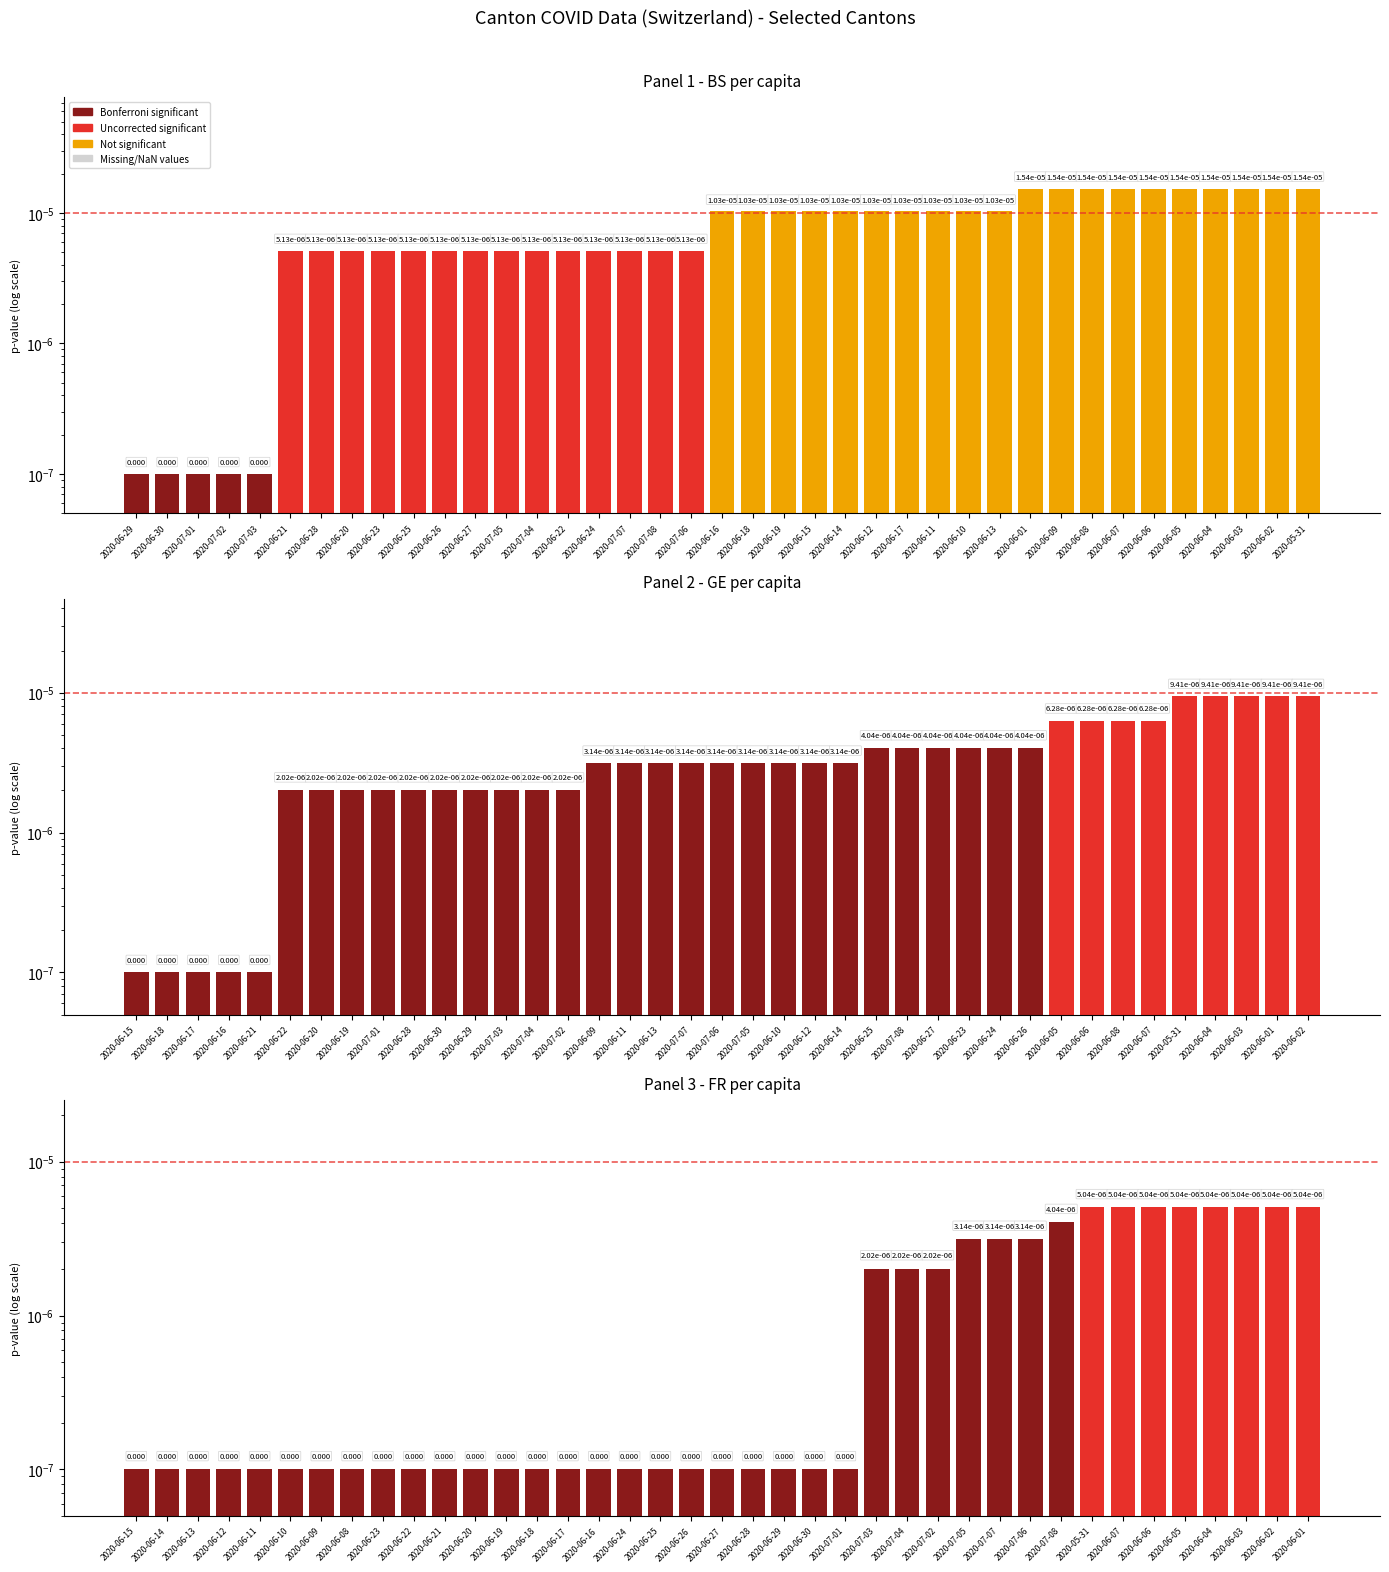

What position from the right is 2020-07-02?

36